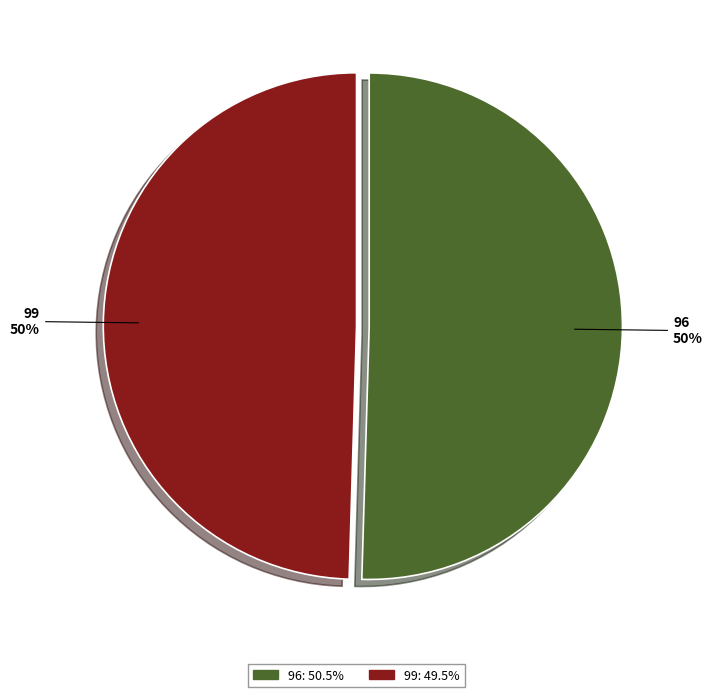

Which slice represents more than half of the pie?

96